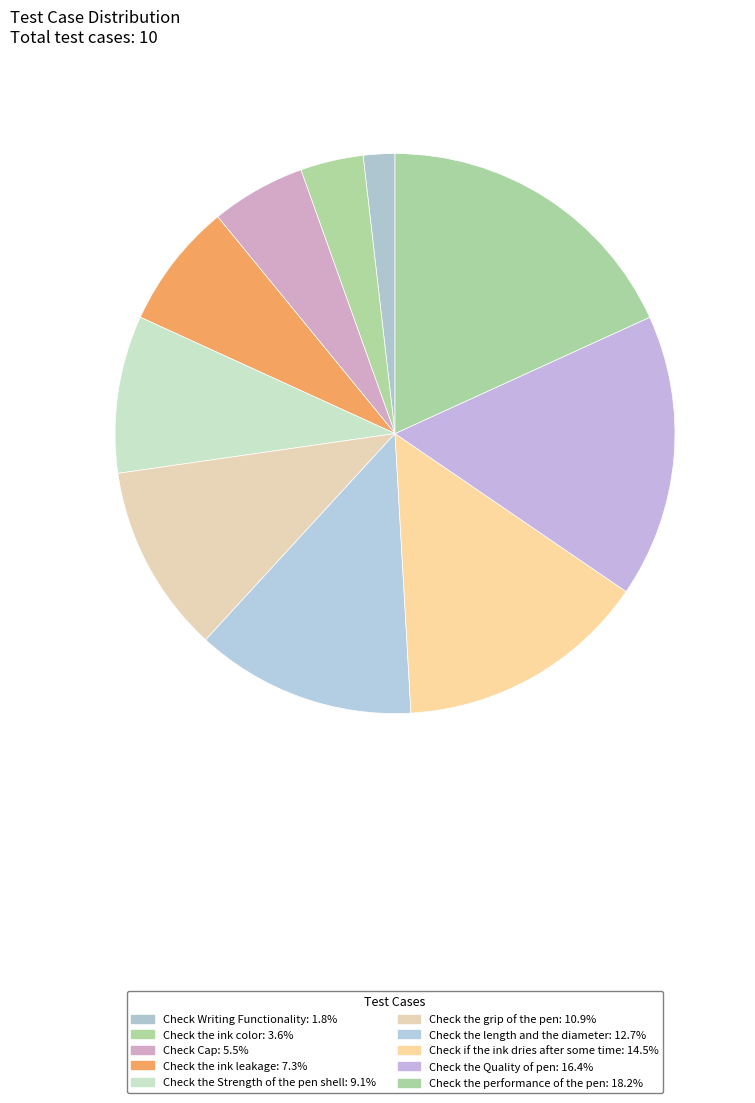

What is the change in value from Check Cap to Check the performance of the pen?

+7